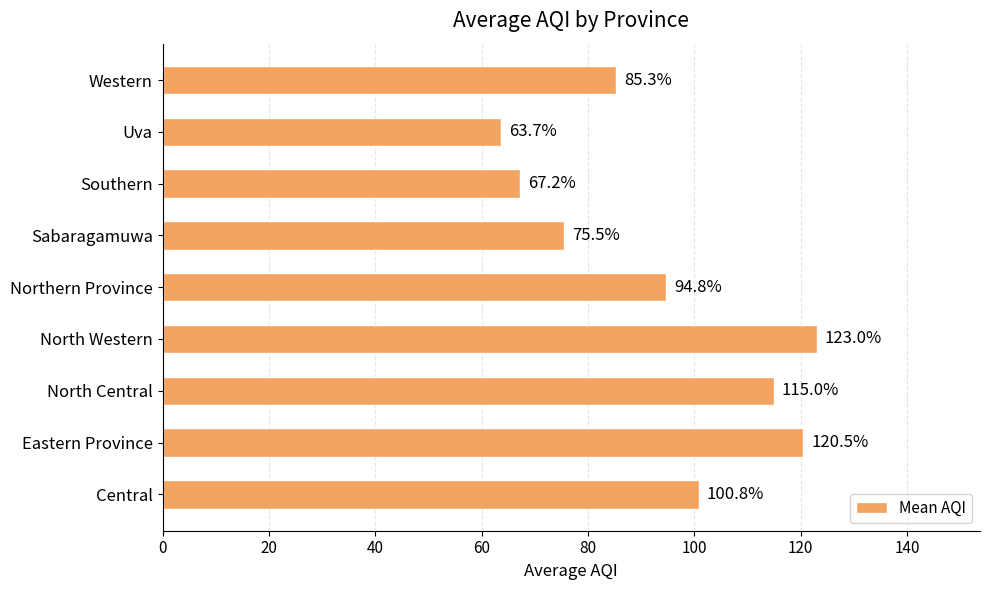

List the labels in order of value, smallest first.

Uva, Southern, Sabaragamuwa, Western, Northern Province, Central, North Central, Eastern Province, North Western